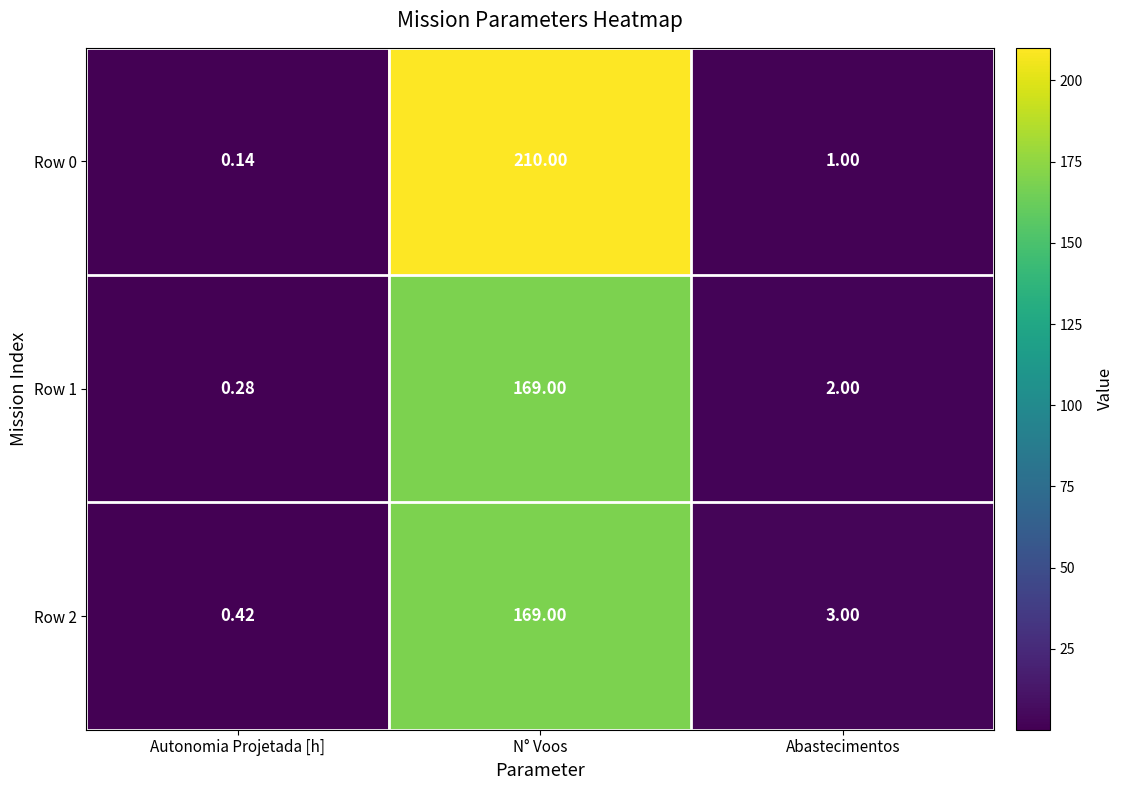

At which category is the sum across all series the highest?

N° Voos